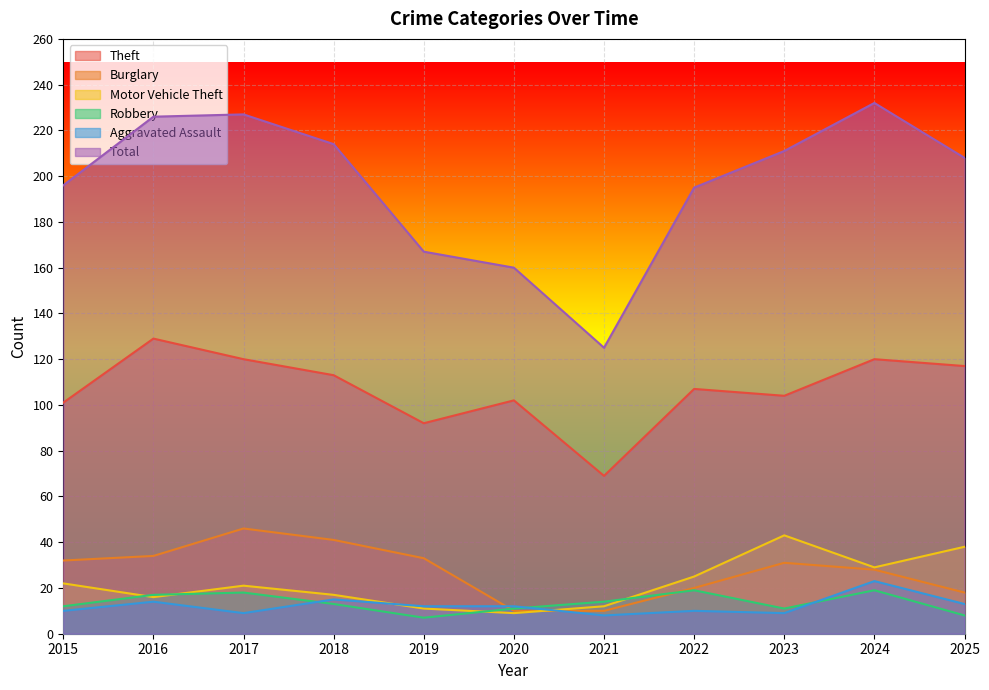

List the series in order of their peak value, highest first.

Total, Theft, Burglary, Motor Vehicle Theft, Aggravated Assault, Robbery